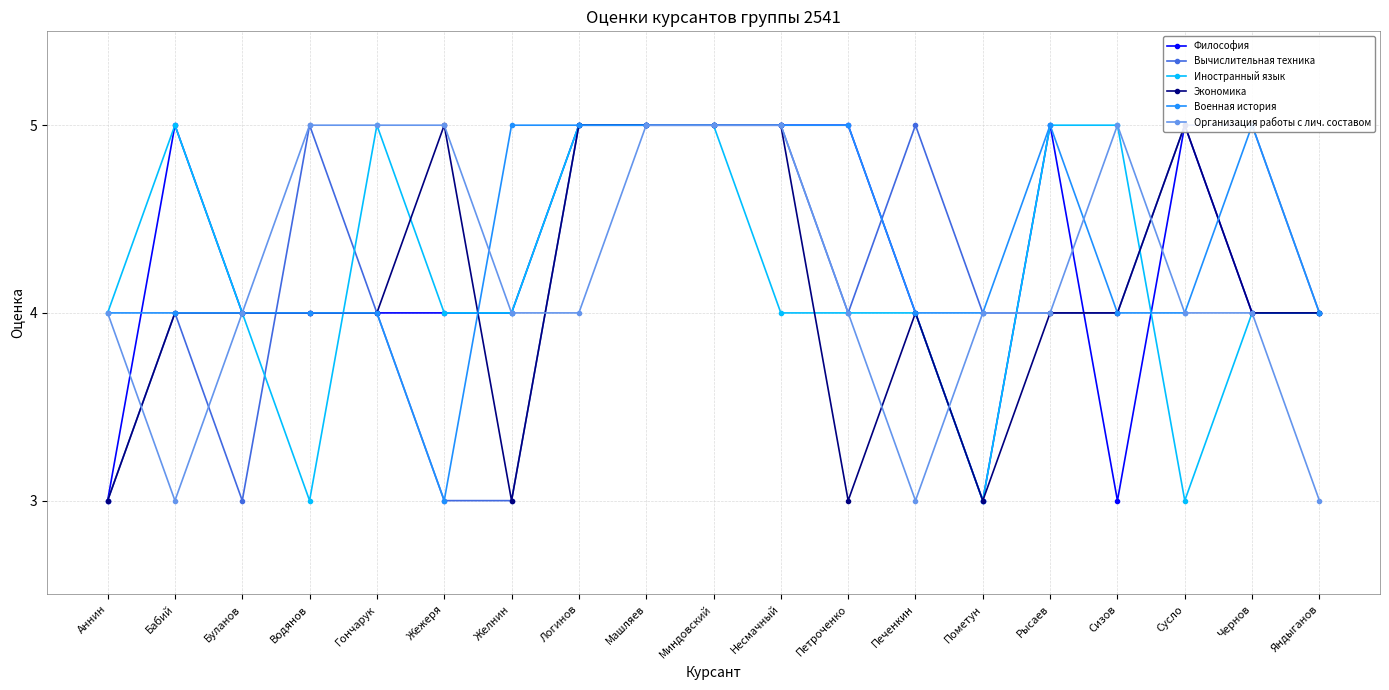

Is the value of Военная история at Гончарук greater than the value of Организация работы с лич. составом at Аннин?

No